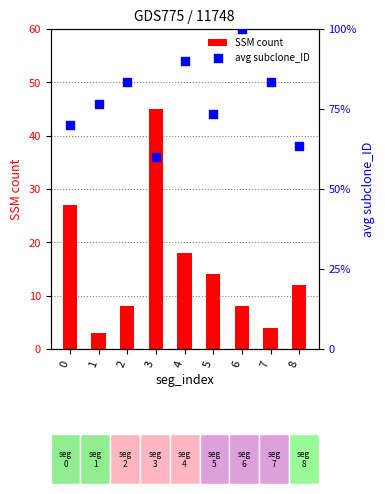

Which series has the widest spread of Y values?

SSM count